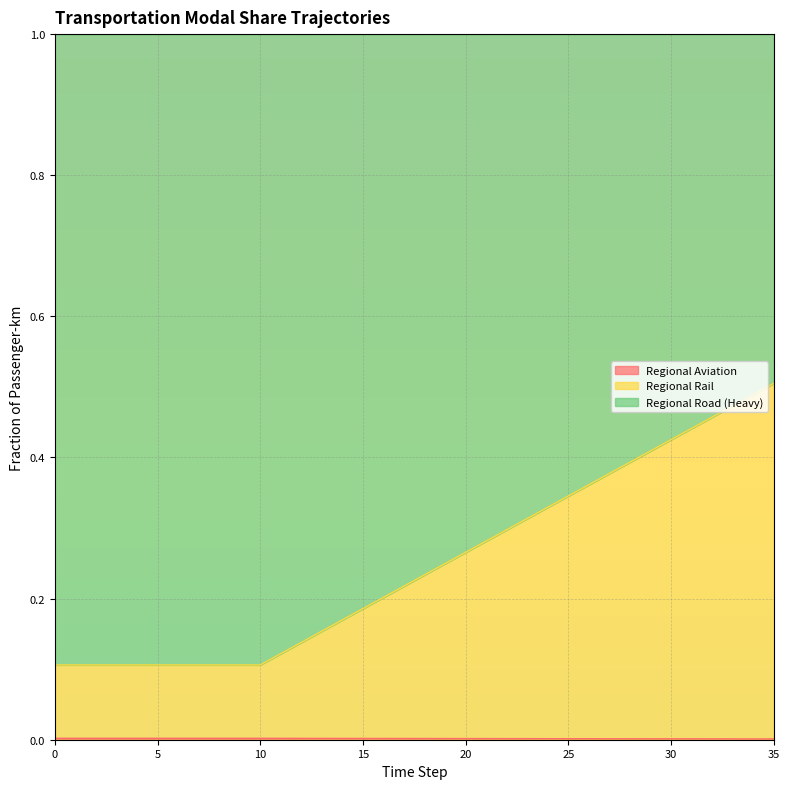

Reading left to right, extract all data points from this chart.

frac_trns_pkm_dem_regional_aviation: 0=0.0	1=0.0	2=0.0	3=0.0	4=0.0	5=0.0	6=0.0	7=0.0	8=0.0	9=0.0	10=0.0	11=0.0	12=0.0	13=0.0	14=0.0	15=0.0	16=0.0	17=0.0	18=0.0	19=0.0	20=0.0	21=0.0	22=0.0	23=0.0	24=0.0	25=0.0	26=0.0	27=0.0	28=0.0	29=0.0	30=0.0	31=0.0	32=0.0	33=0.0	34=0.0	35=0.0
frac_trns_pkm_dem_regional_rail: 0=0.1	1=0.1	2=0.1	3=0.1	4=0.1	5=0.1	6=0.1	7=0.1	8=0.1	9=0.1	10=0.1	11=0.1	12=0.1	13=0.2	14=0.2	15=0.2	16=0.2	17=0.2	18=0.2	19=0.2	20=0.3	21=0.3	22=0.3	23=0.3	24=0.3	25=0.3	26=0.4	27=0.4	28=0.4	29=0.4	30=0.4	31=0.4	32=0.5	33=0.5	34=0.5	35=0.5